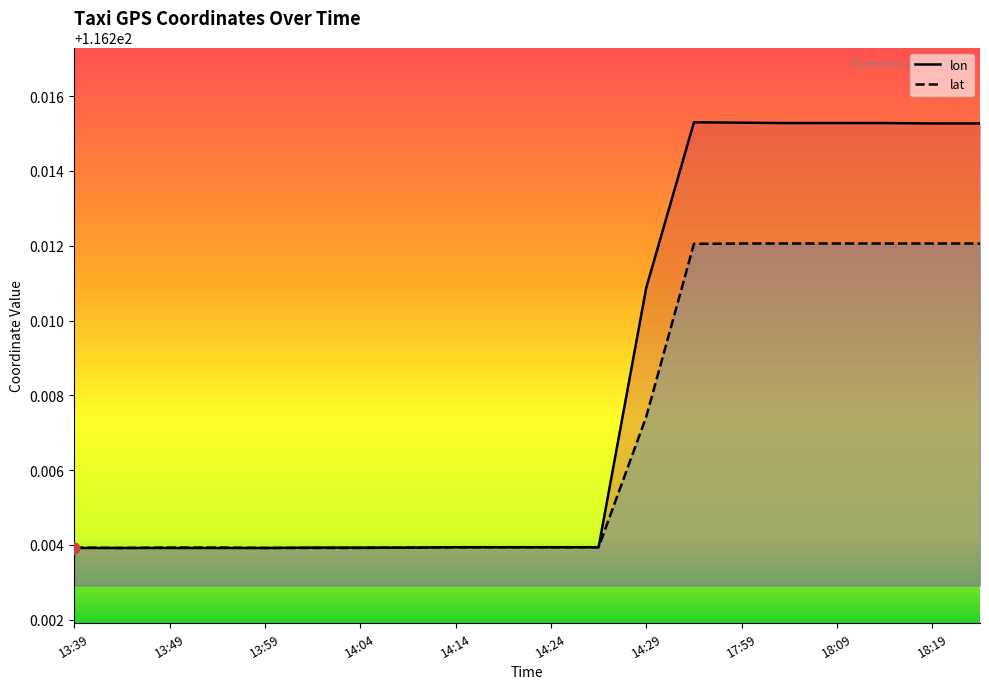

What is the total value across all series at 18:14?

232.4